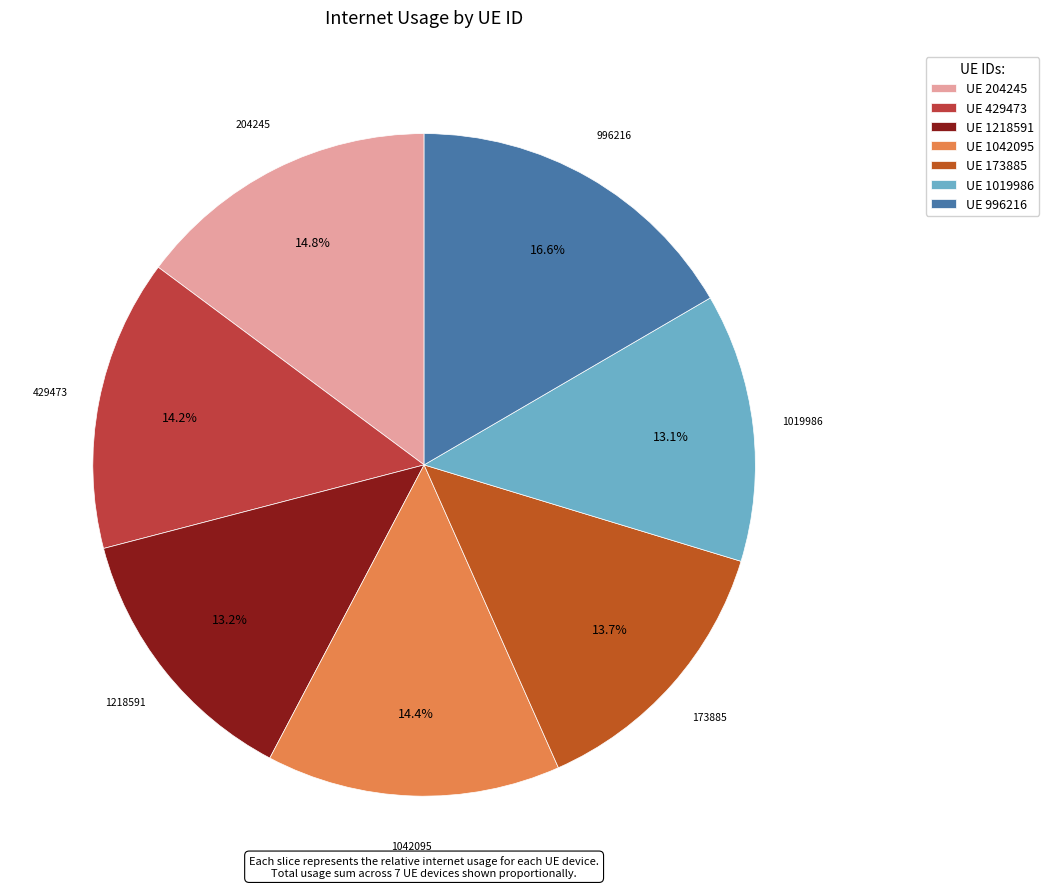

Count the number of slices in the pie.

7